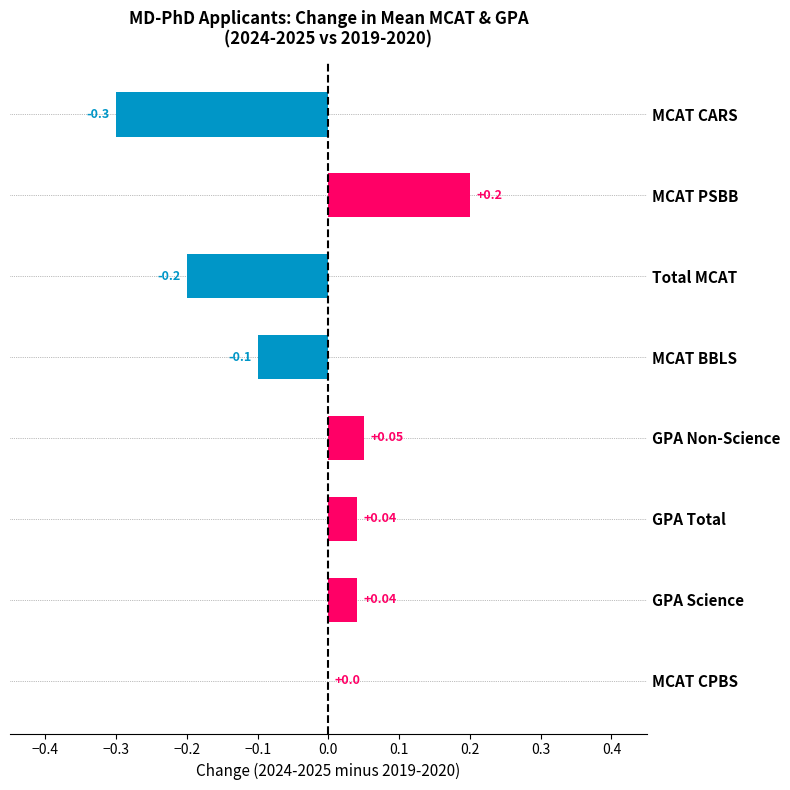

Where is the data nearest to the value 0?

MCAT CPBS